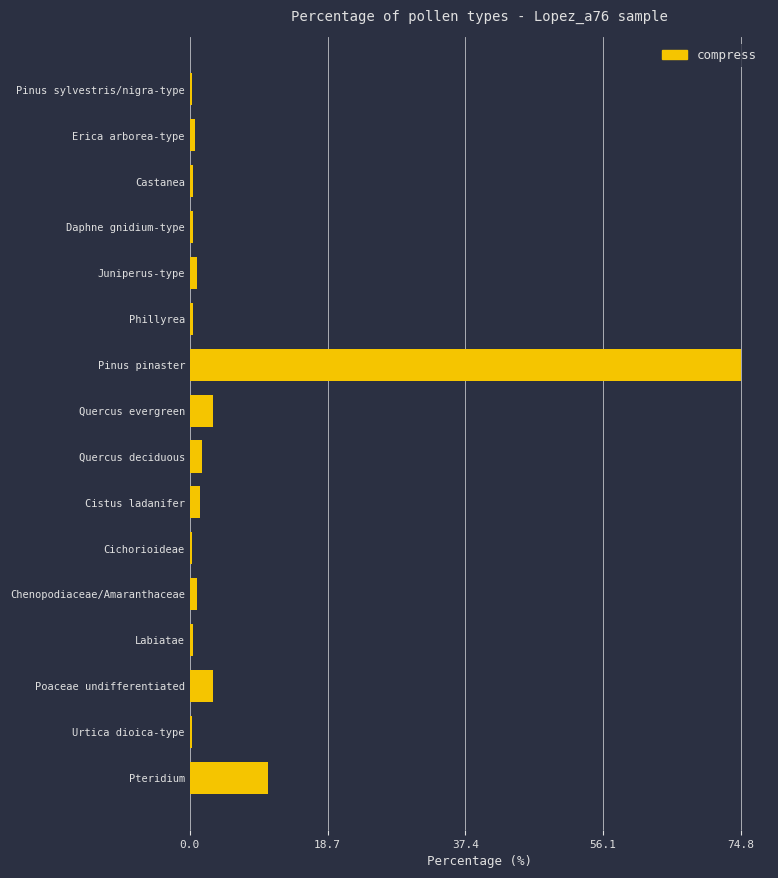

What is the maximum value shown in the chart?

74.8